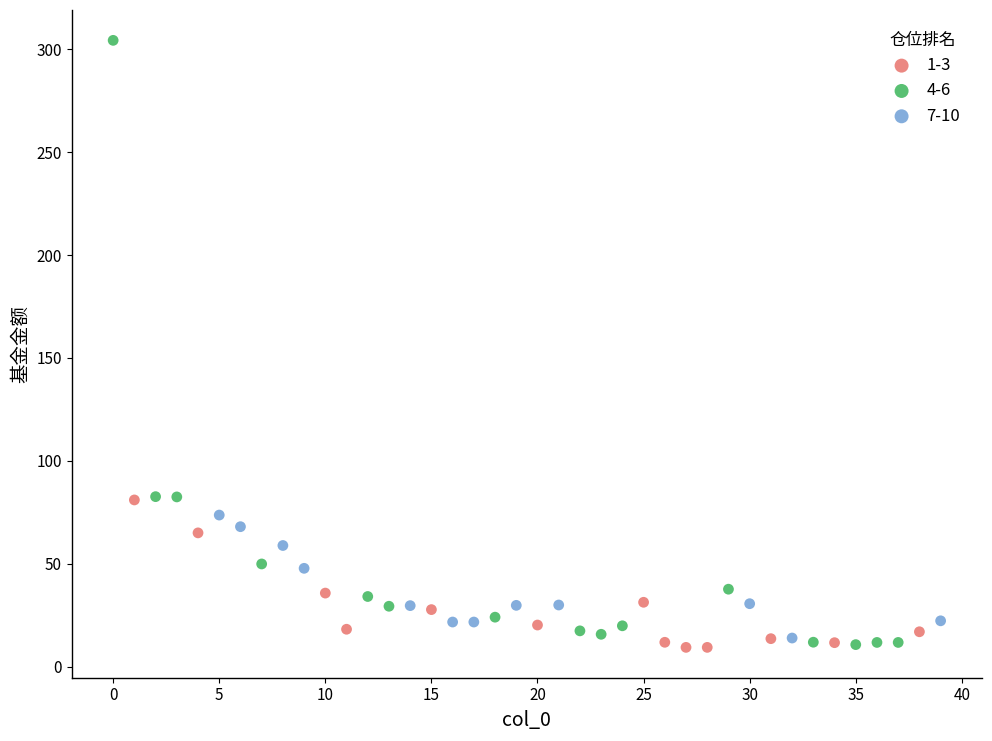

Which series reaches the maximum Y coordinate?

4-6